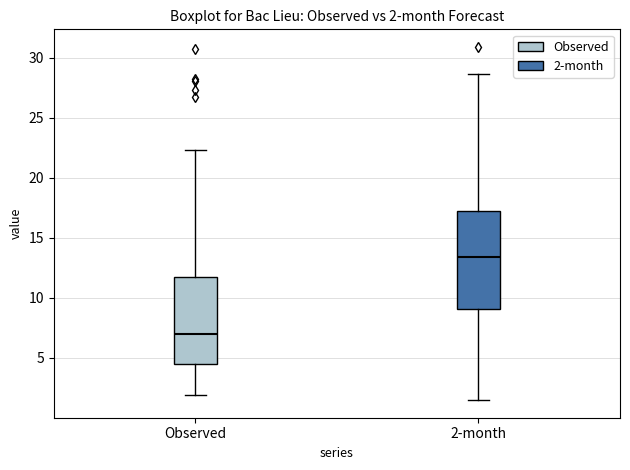

Which box has the highest median line?

2-month